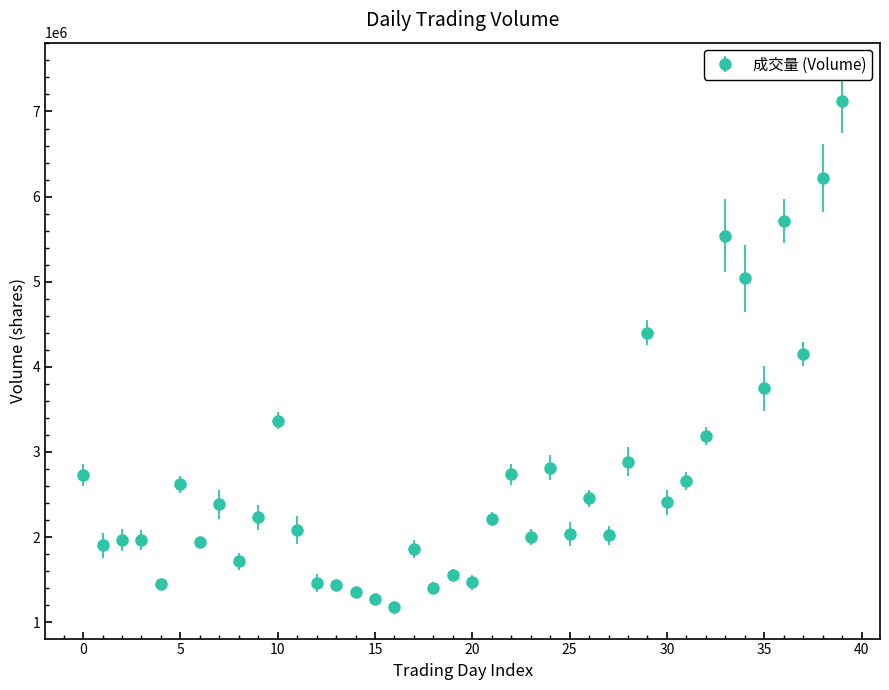

What is the maximum value shown in the chart?

7120111